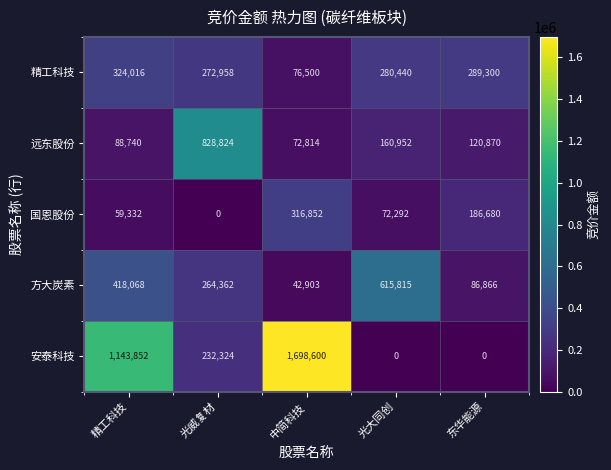

Between 光威复材 and 东华能源, which series saw the biggest shift?

远东股份